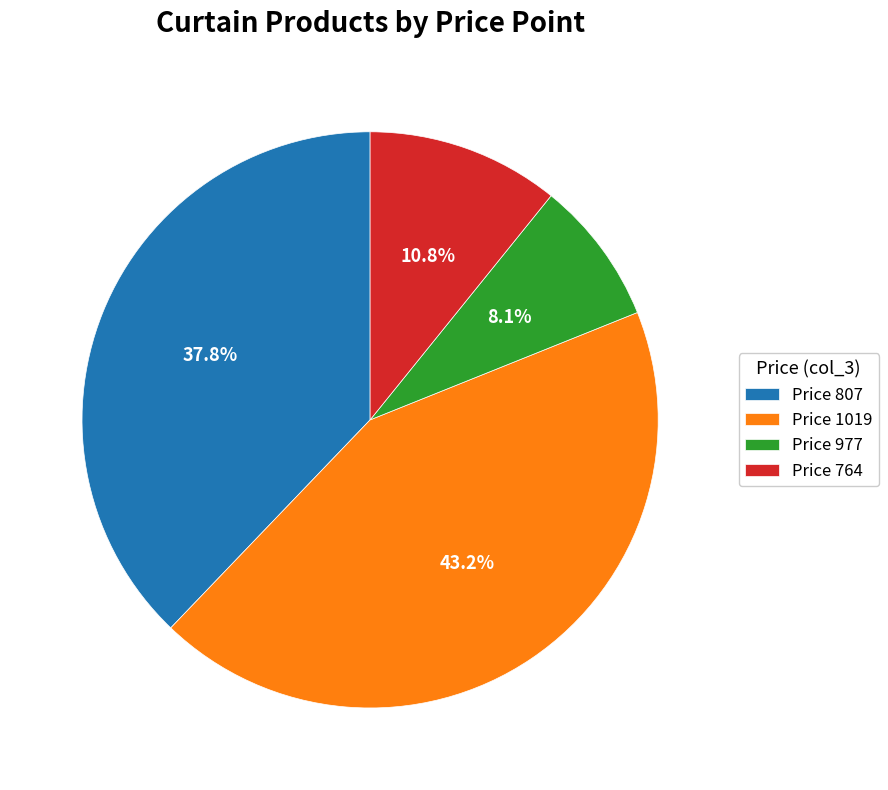

Between Price 977 and Price 1019, which is larger?

Price 1019